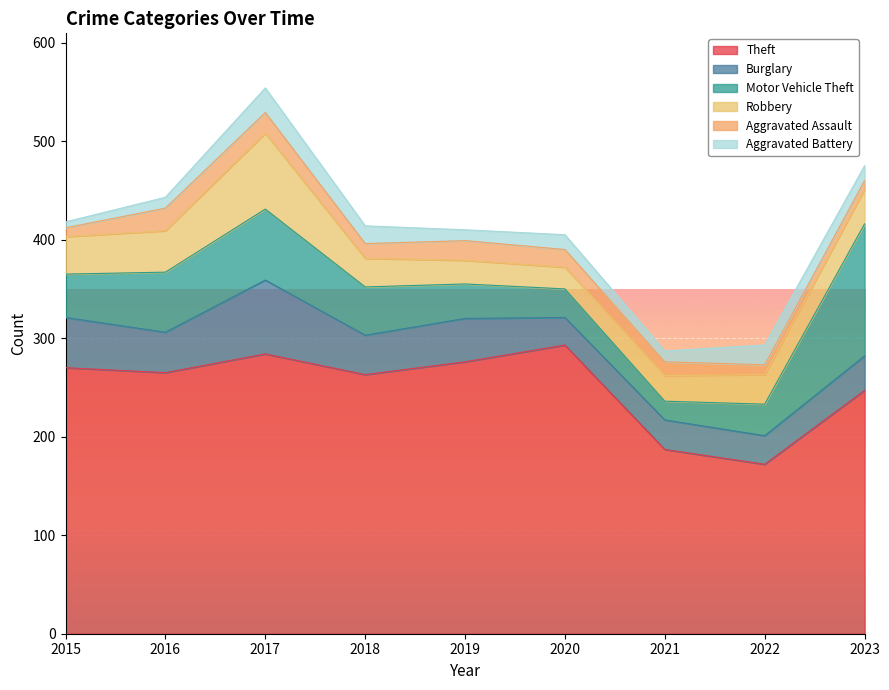

What is the sum of the Burglary values at 2020 and 2017?

103